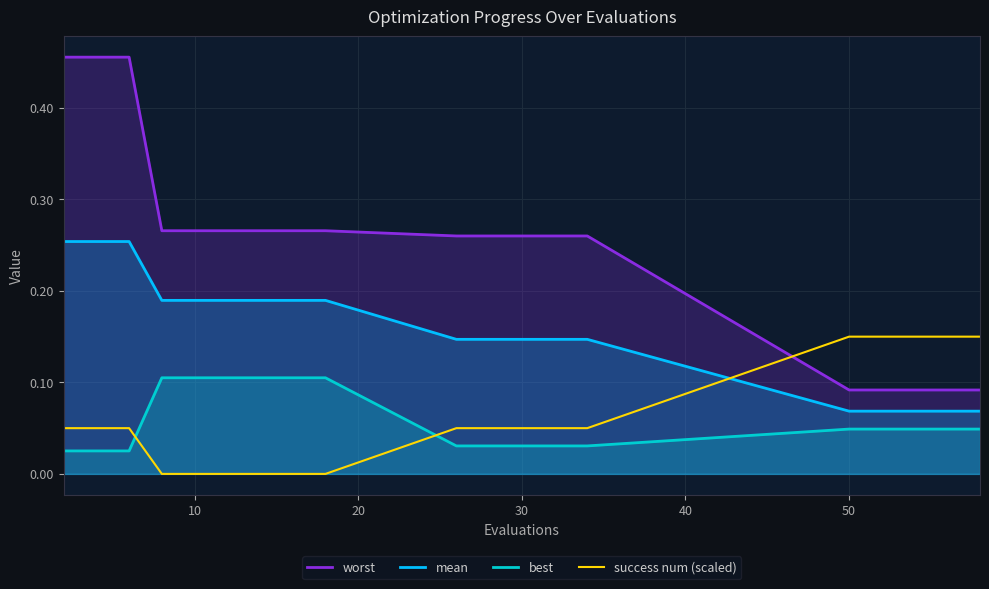

Which series has the widest spread of values?

worst